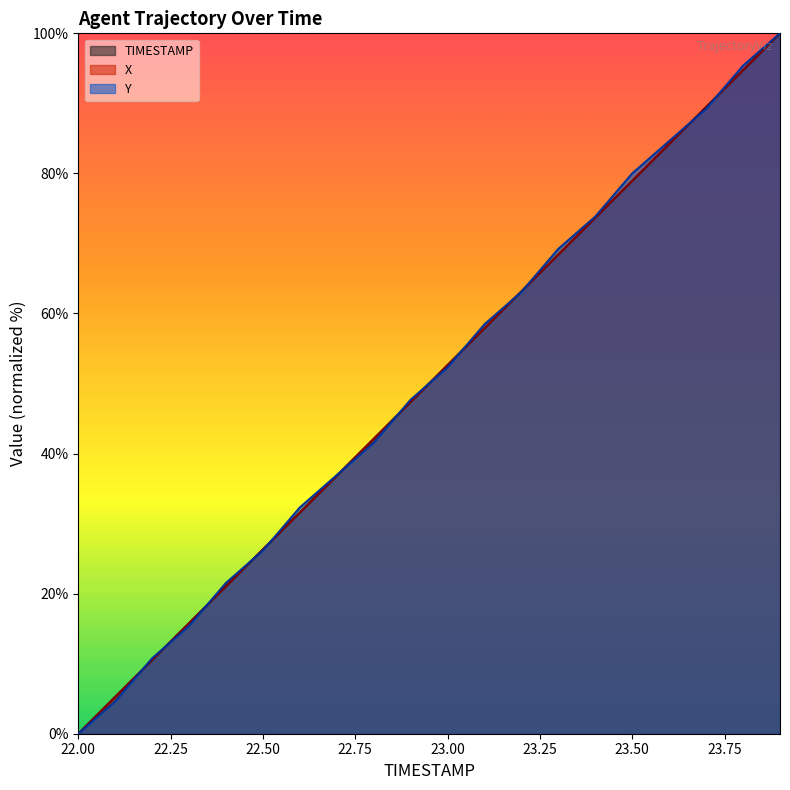

What is the spread (max minus min) of values at 23.7?

0.2